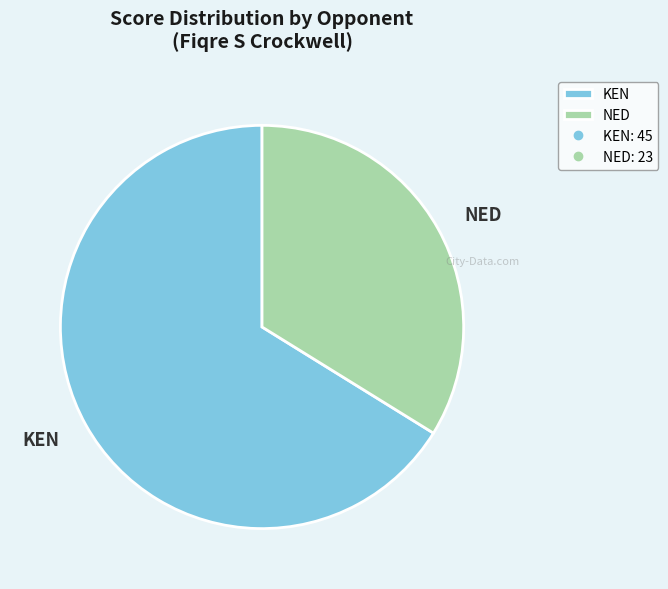

Which category has the biggest portion of the pie?

KEN